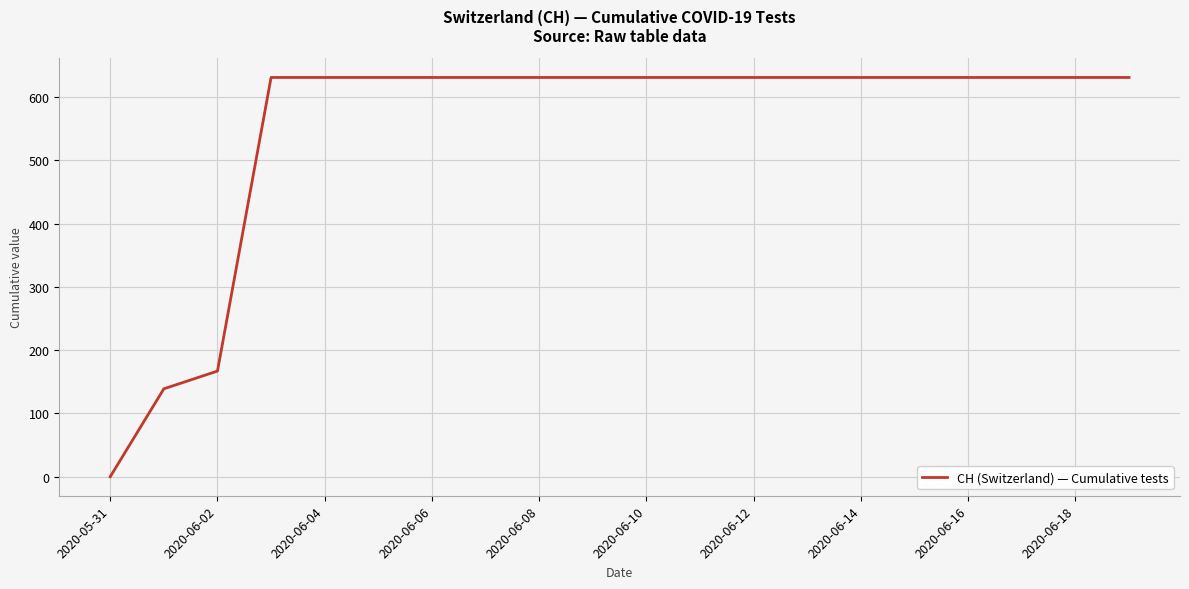

What is the maximum value shown in the chart?

631